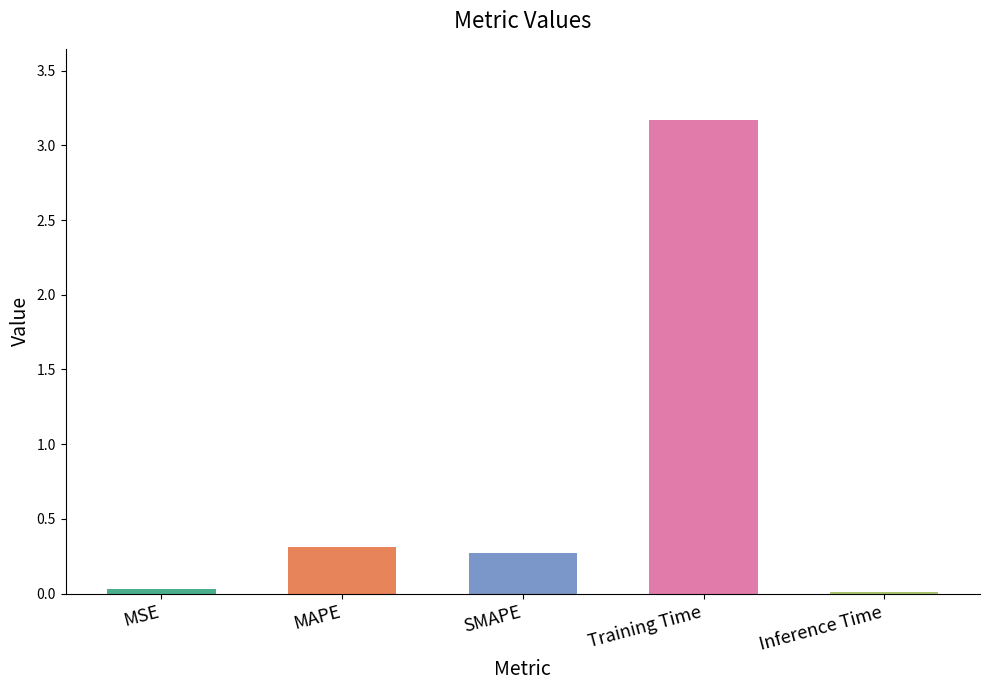

The value at MAPE is 0.3. True or false?

True